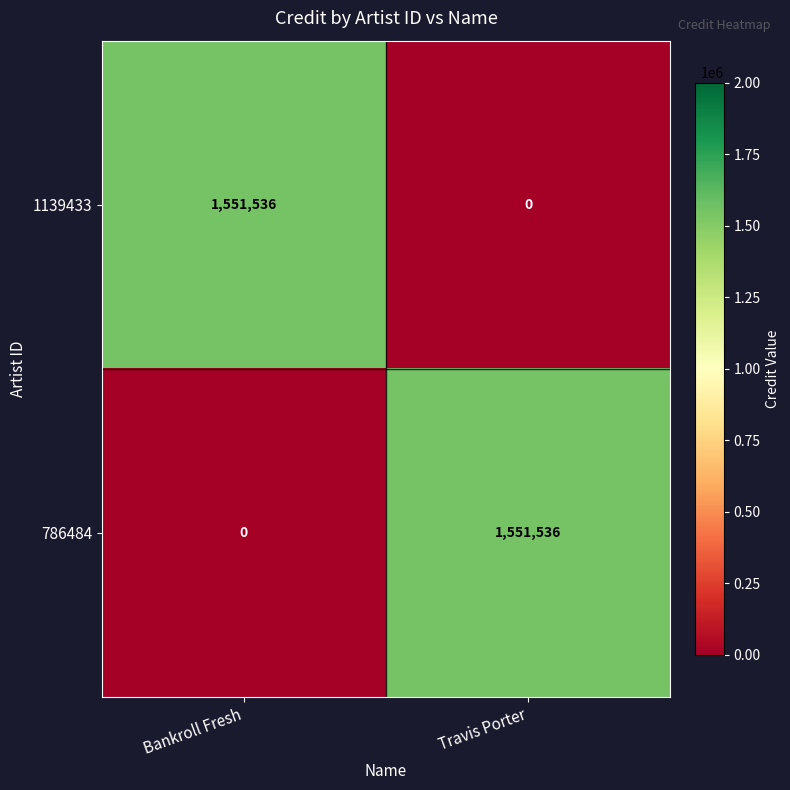

Which category has the highest value in the 786484 series?

Travis Porter